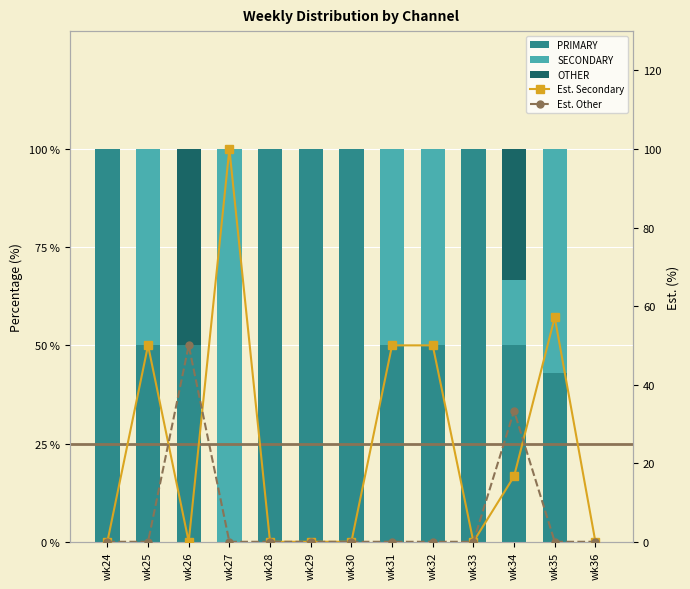

Is the value of PRIMARY at wk31 greater than the value of SECONDARY at wk33?

Yes